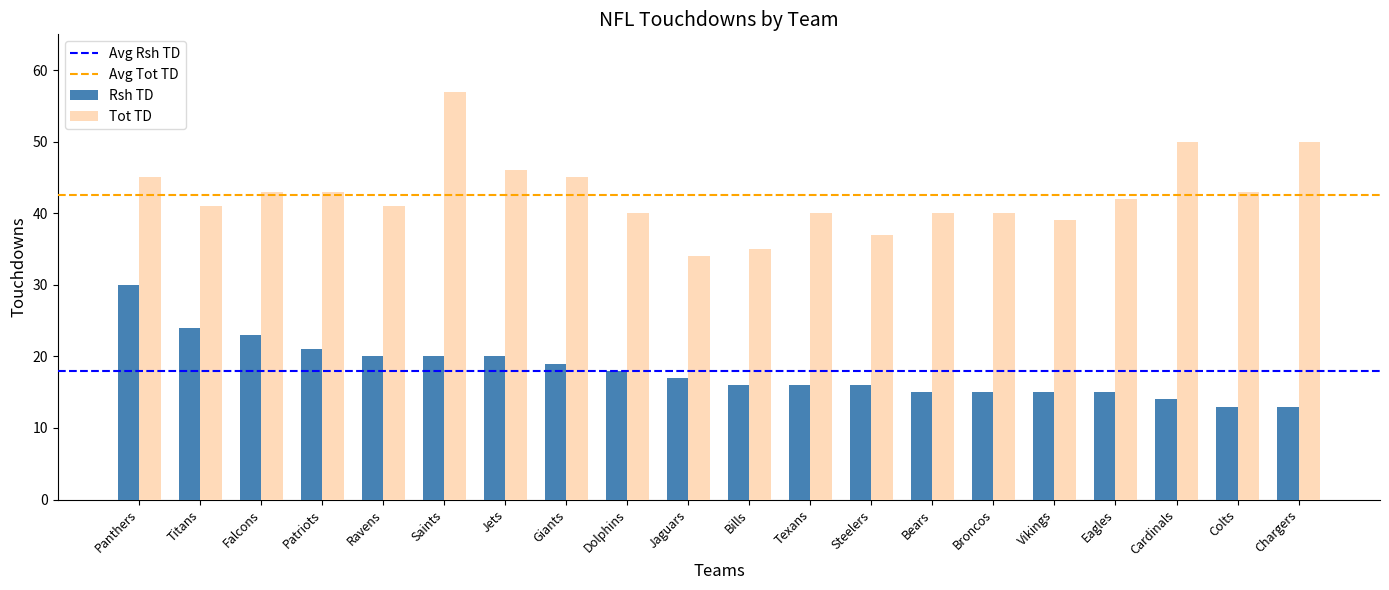

Count the number of data series in this chart.

2